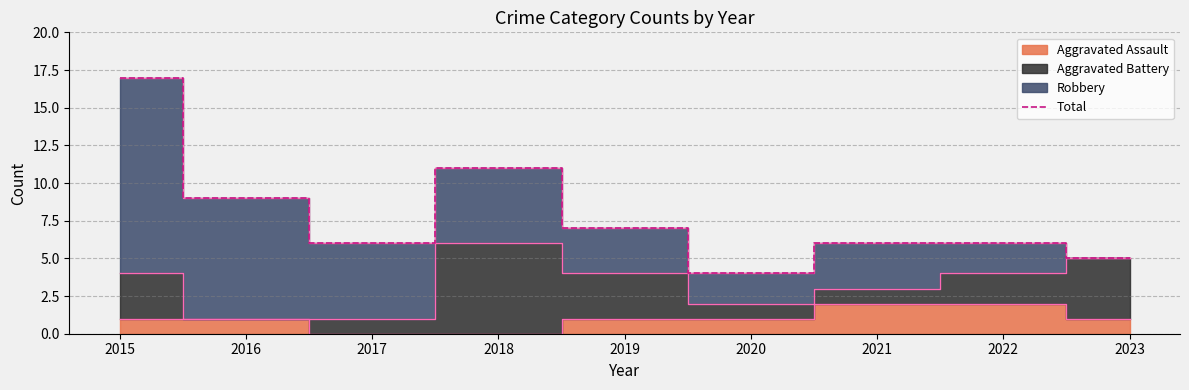

Rank the categories by value from highest to lowest.

2015, 2018, 2016, 2019, 2017, 2021, 2022, 2023, 2020